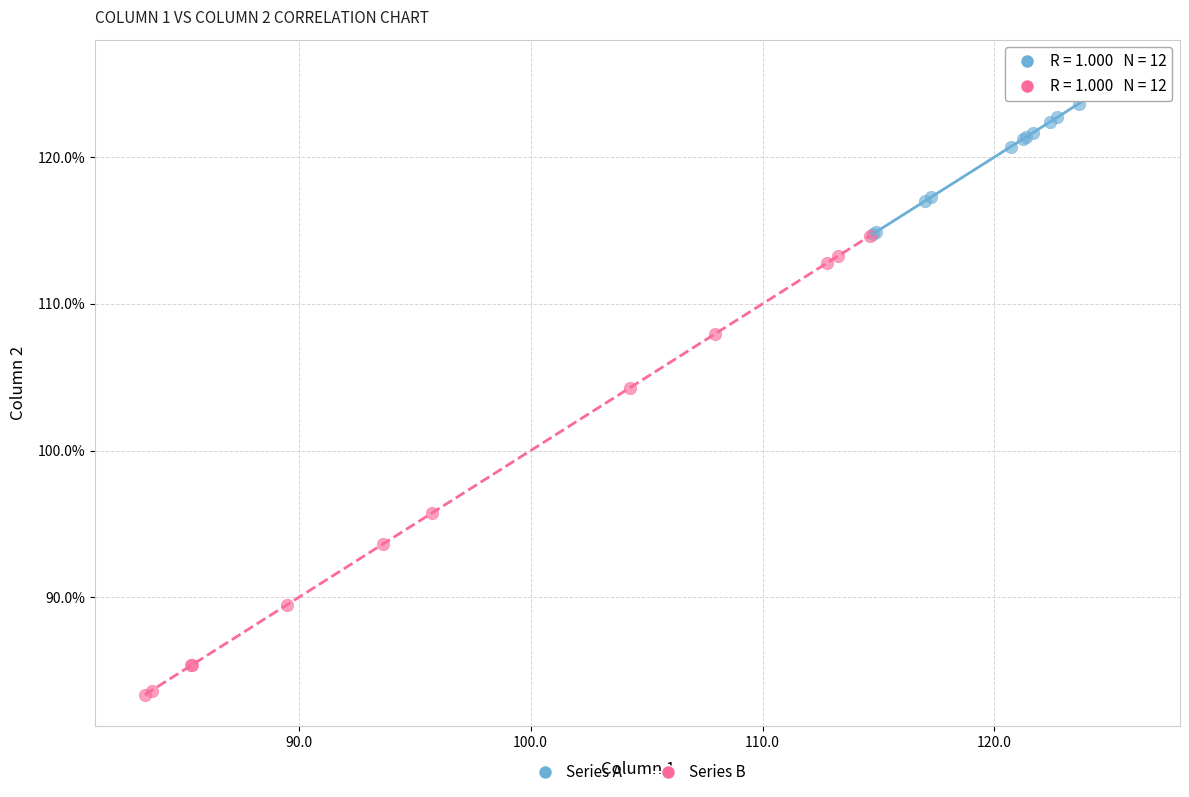

Which series has the widest spread of Y values?

Series B